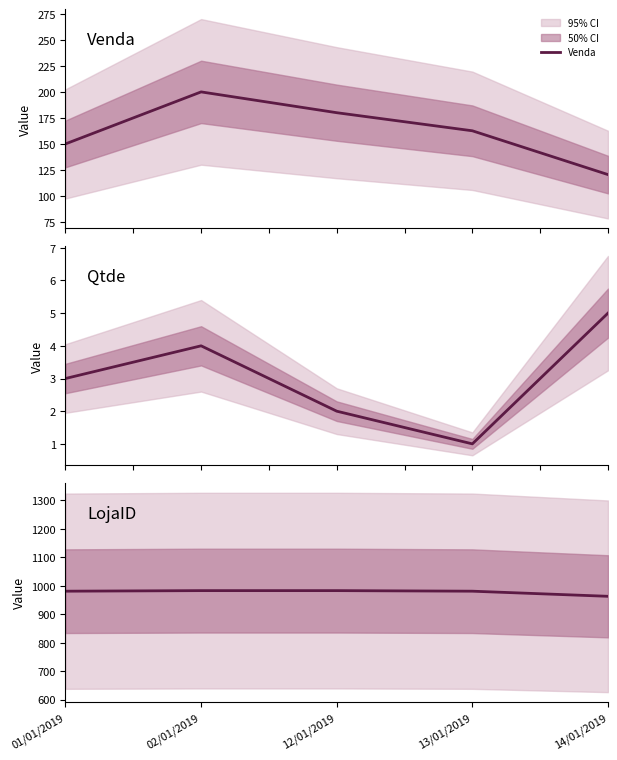

How many values in the Venda series are below 162?

2